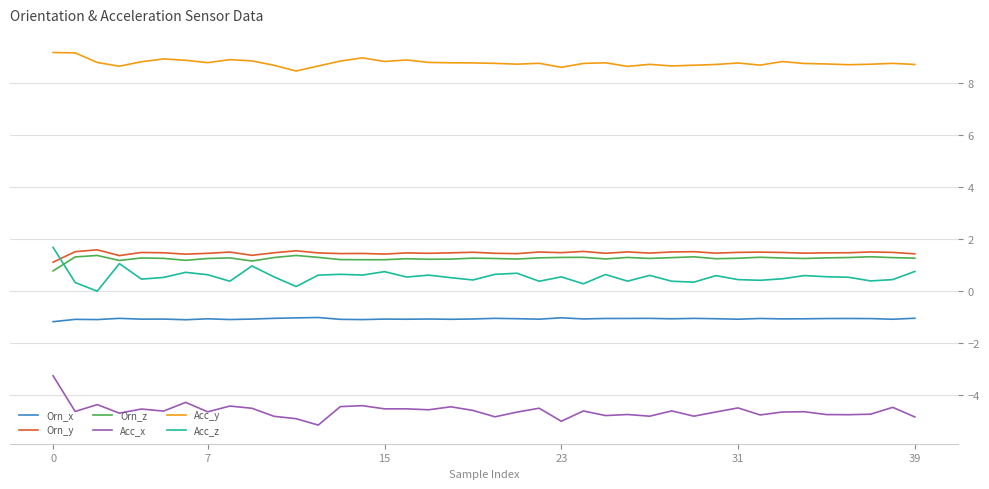

Which series has the largest total across all categories?

Acc_y